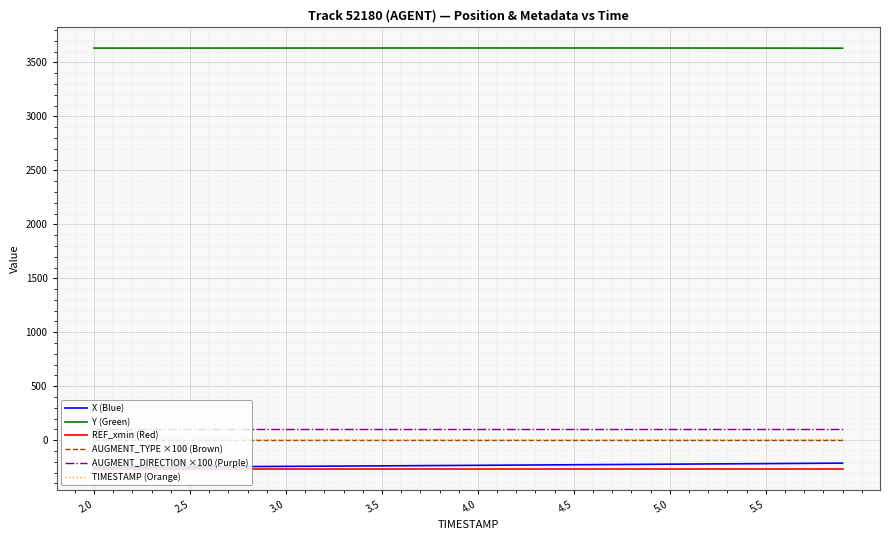

True or false: X (Blue) and TIMESTAMP (Orange) intersect in this chart.

False